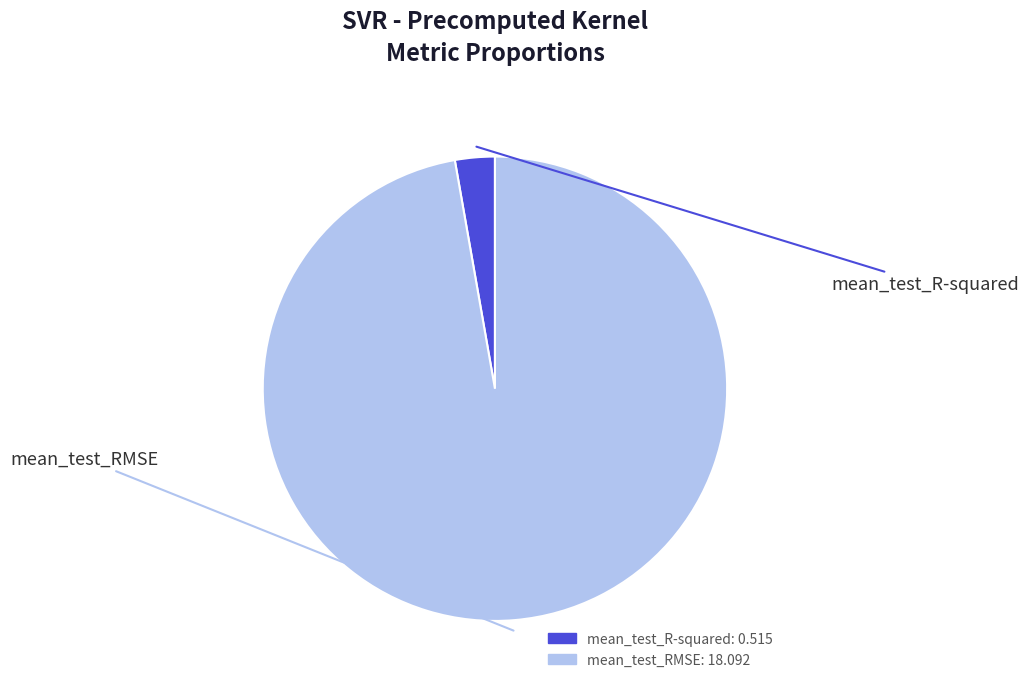

Which category has the smallest portion of the pie?

mean_test_R-squared